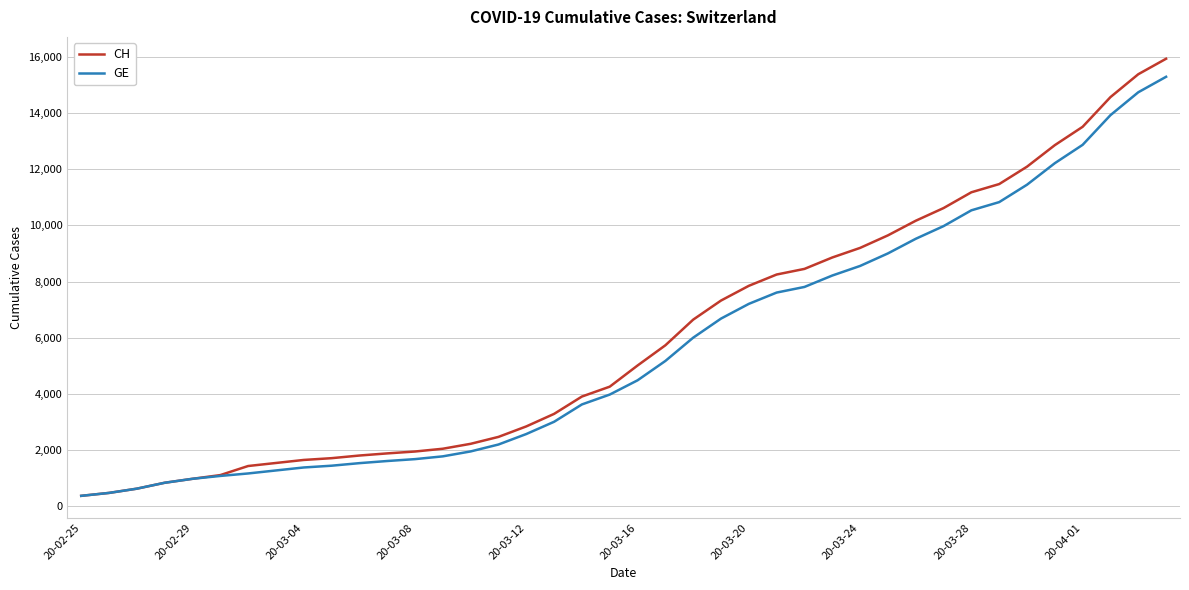

What is the minimum value shown in the chart?

375